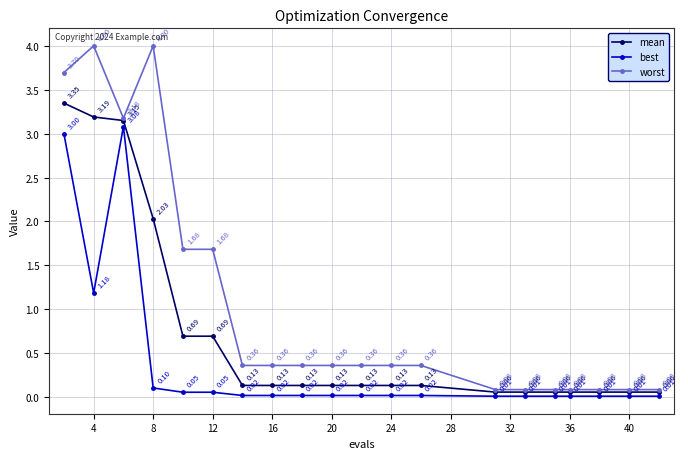

List the series in order of their peak value, highest first.

worst, mean, best